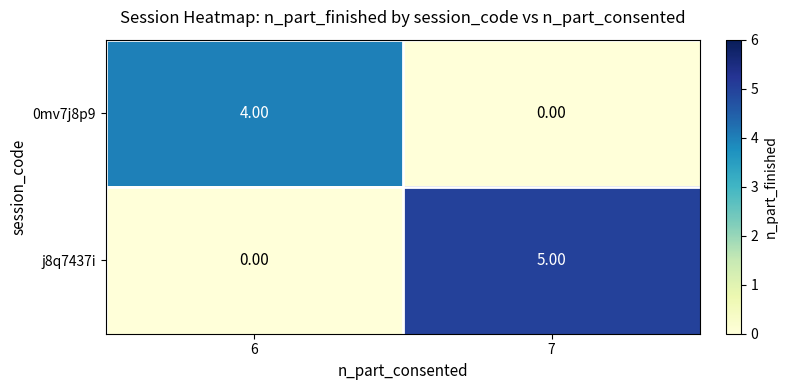

Which series changed the most between 6 and 7?

j8q7437i